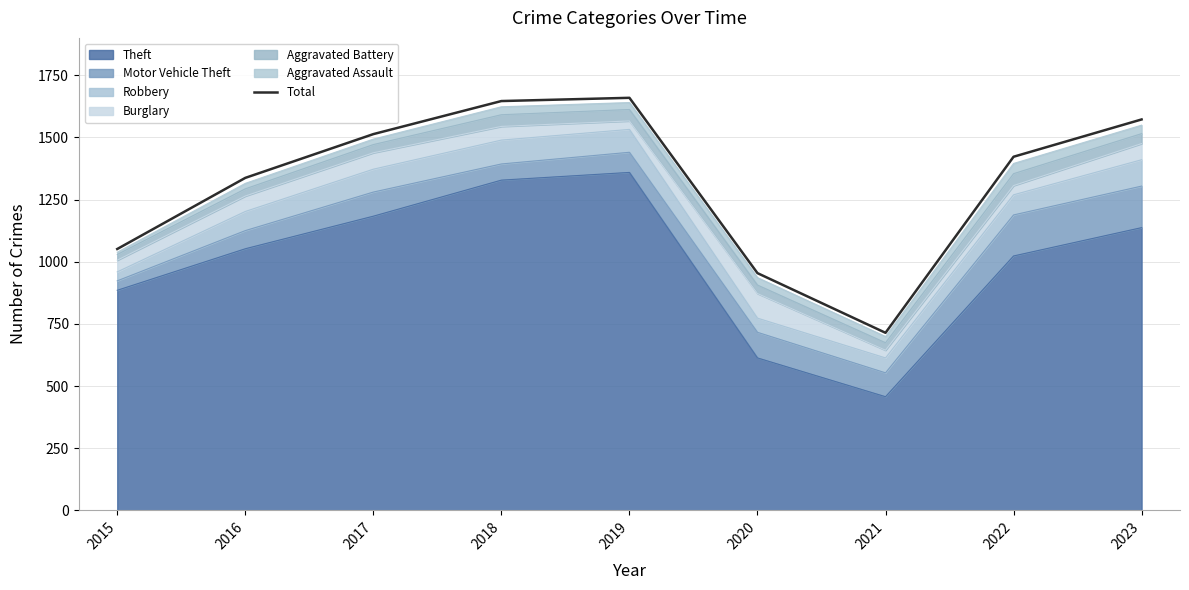

List the labels in order of value, largest first.

2019, 2018, 2023, 2017, 2022, 2016, 2015, 2020, 2021